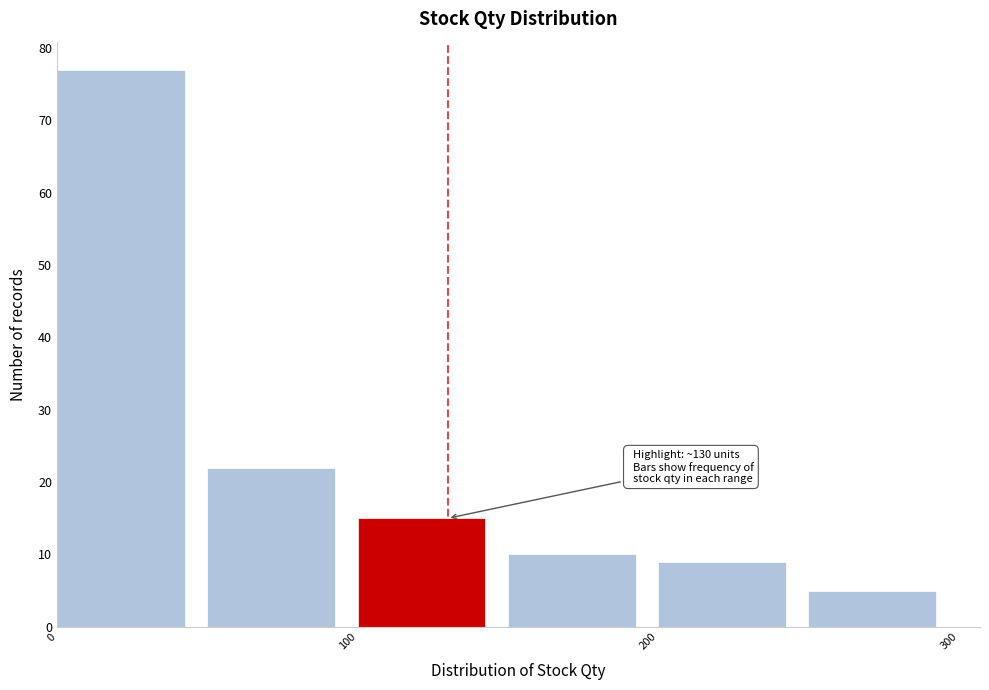

Which range on the x-axis has the tallest bar?

0 to 50